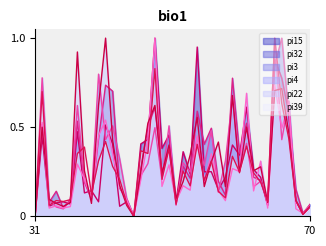

How many lines are shown in the chart?

6